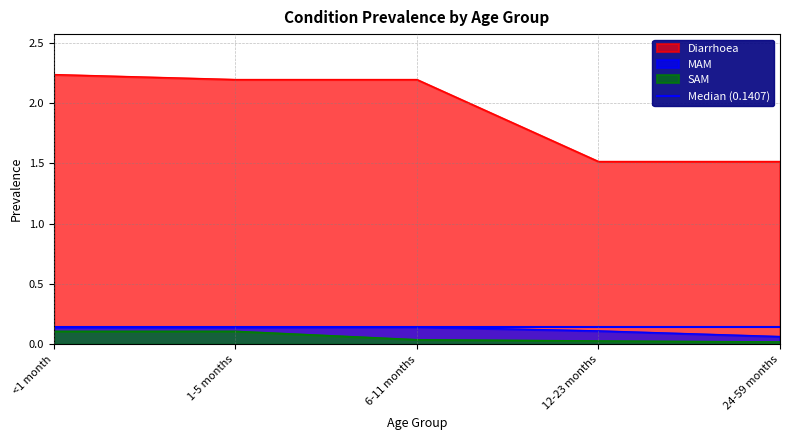

What is the label of the 5th point from the left?

24-59 months